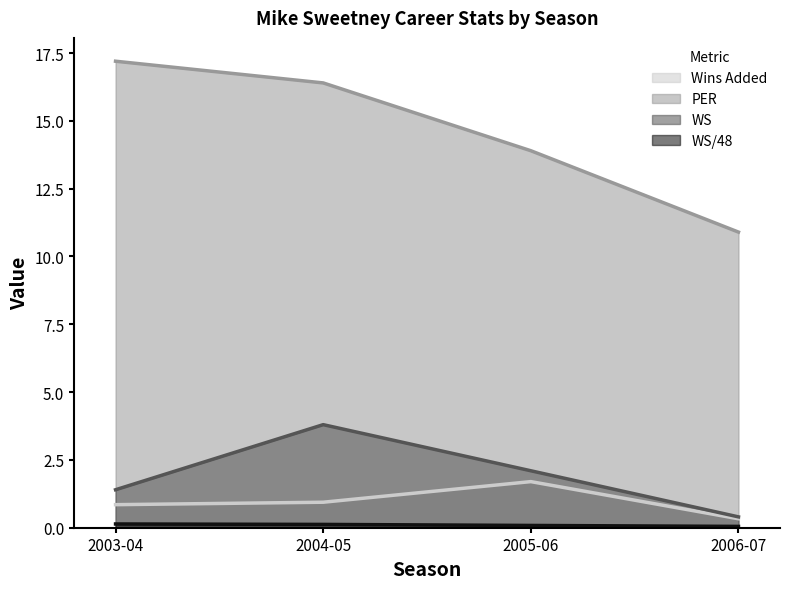

Rank the series by their maximum value, from highest to lowest.

PER, WS, Wins Added, WS/48